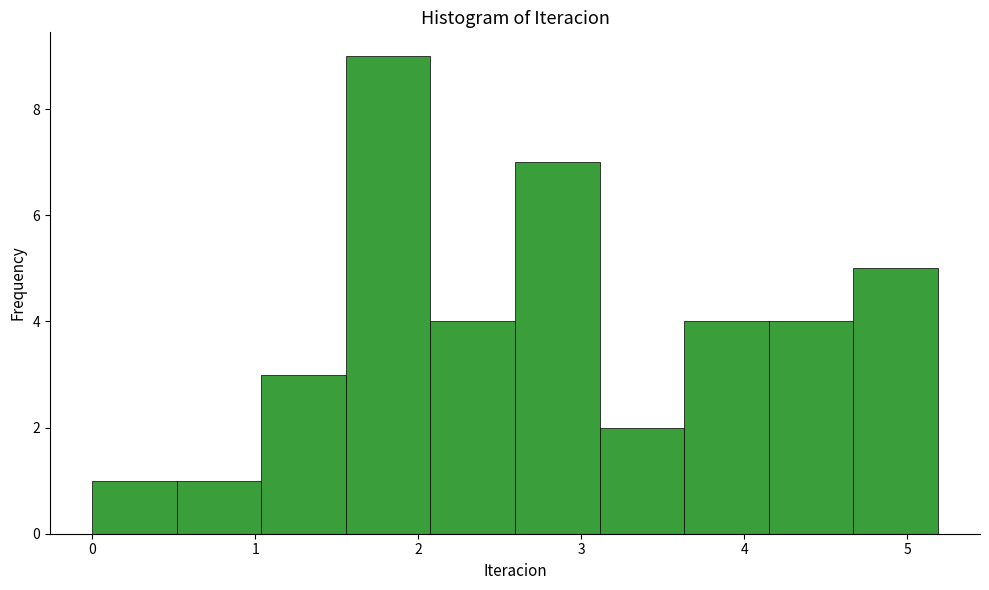

How tall is the bar that spans 0.0 to 0.5 on the x-axis? Neither the bar edges nor the heights are printed on the chart, so give them approximately, as read against the axes.

1